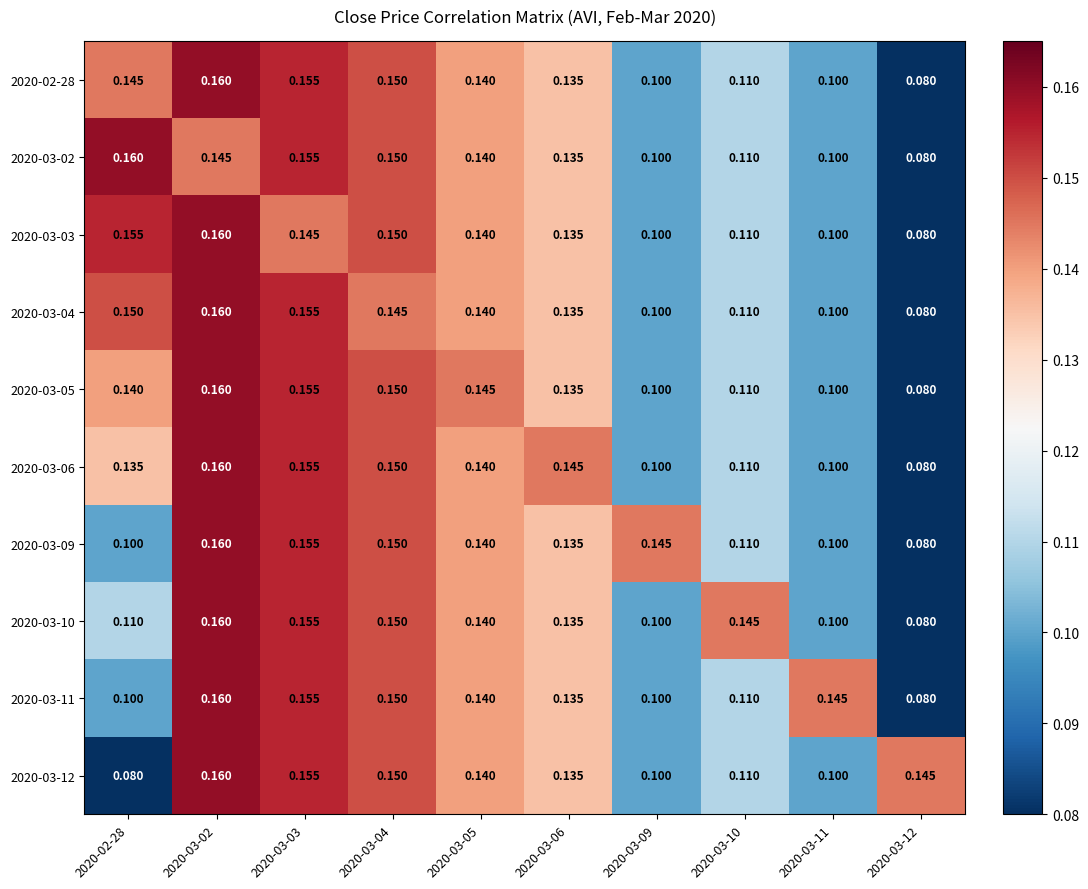

Reading left to right, list all the values displayed in this chart.

2020-02-28: 2020-02-28=0.1	2020-03-02=0.2	2020-03-03=0.2	2020-03-04=0.1	2020-03-05=0.1	2020-03-06=0.1	2020-03-09=0.1	2020-03-10=0.1	2020-03-11=0.1	2020-03-12=0.1
2020-03-02: 2020-02-28=0.2	2020-03-02=0.1	2020-03-03=0.2	2020-03-04=0.1	2020-03-05=0.1	2020-03-06=0.1	2020-03-09=0.1	2020-03-10=0.1	2020-03-11=0.1	2020-03-12=0.1
2020-03-03: 2020-02-28=0.2	2020-03-02=0.2	2020-03-03=0.1	2020-03-04=0.1	2020-03-05=0.1	2020-03-06=0.1	2020-03-09=0.1	2020-03-10=0.1	2020-03-11=0.1	2020-03-12=0.1
2020-03-04: 2020-02-28=0.1	2020-03-02=0.2	2020-03-03=0.2	2020-03-04=0.1	2020-03-05=0.1	2020-03-06=0.1	2020-03-09=0.1	2020-03-10=0.1	2020-03-11=0.1	2020-03-12=0.1
2020-03-05: 2020-02-28=0.1	2020-03-02=0.2	2020-03-03=0.2	2020-03-04=0.1	2020-03-05=0.1	2020-03-06=0.1	2020-03-09=0.1	2020-03-10=0.1	2020-03-11=0.1	2020-03-12=0.1
2020-03-06: 2020-02-28=0.1	2020-03-02=0.2	2020-03-03=0.2	2020-03-04=0.1	2020-03-05=0.1	2020-03-06=0.1	2020-03-09=0.1	2020-03-10=0.1	2020-03-11=0.1	2020-03-12=0.1
2020-03-09: 2020-02-28=0.1	2020-03-02=0.2	2020-03-03=0.2	2020-03-04=0.1	2020-03-05=0.1	2020-03-06=0.1	2020-03-09=0.1	2020-03-10=0.1	2020-03-11=0.1	2020-03-12=0.1
2020-03-10: 2020-02-28=0.1	2020-03-02=0.2	2020-03-03=0.2	2020-03-04=0.1	2020-03-05=0.1	2020-03-06=0.1	2020-03-09=0.1	2020-03-10=0.1	2020-03-11=0.1	2020-03-12=0.1
2020-03-11: 2020-02-28=0.1	2020-03-02=0.2	2020-03-03=0.2	2020-03-04=0.1	2020-03-05=0.1	2020-03-06=0.1	2020-03-09=0.1	2020-03-10=0.1	2020-03-11=0.1	2020-03-12=0.1
2020-03-12: 2020-02-28=0.1	2020-03-02=0.2	2020-03-03=0.2	2020-03-04=0.1	2020-03-05=0.1	2020-03-06=0.1	2020-03-09=0.1	2020-03-10=0.1	2020-03-11=0.1	2020-03-12=0.1